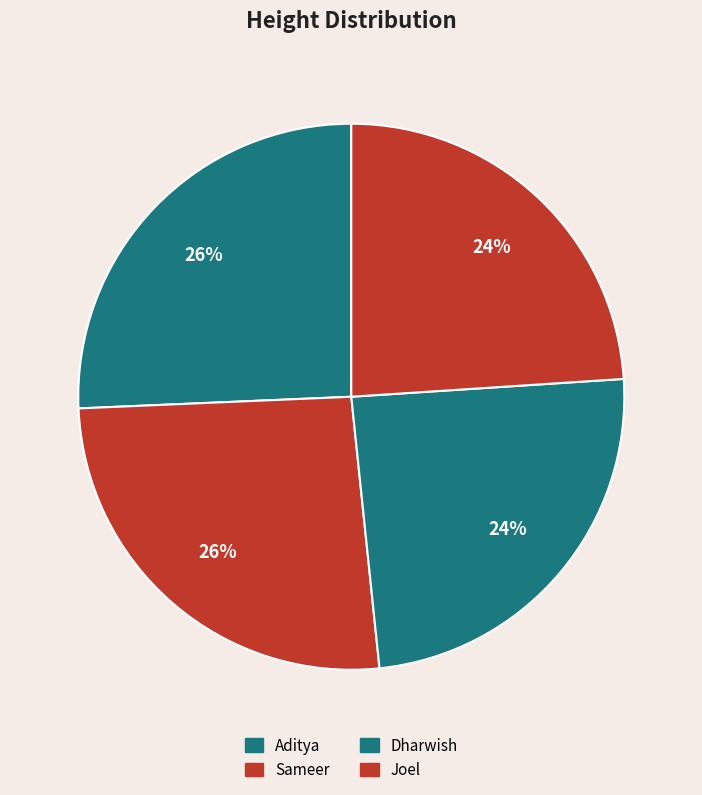

Which category has the biggest portion of the pie?

Sameer